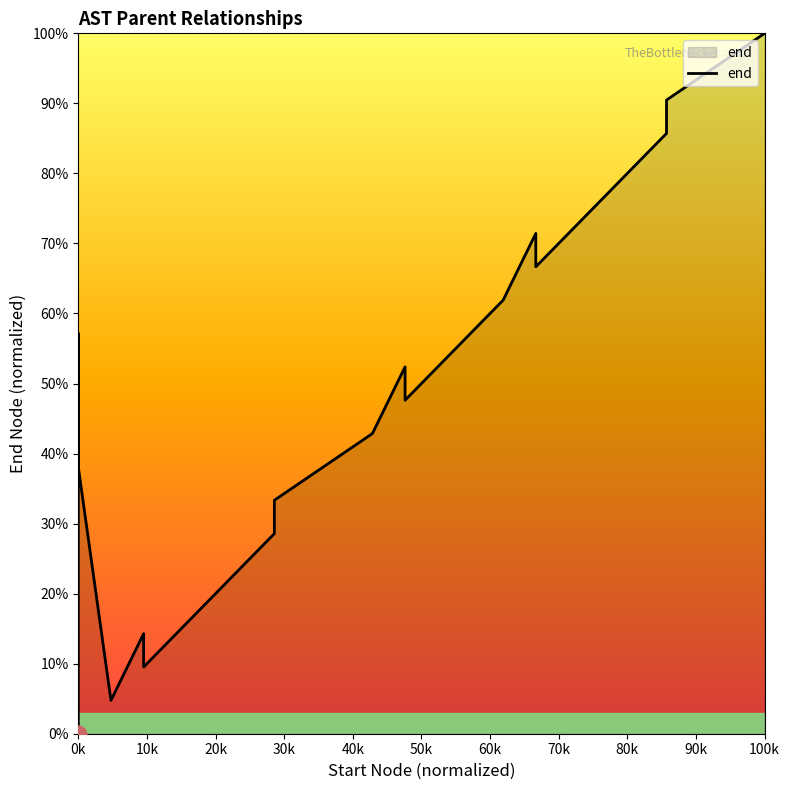

Does the chart display data point markers on the line(s)?

No